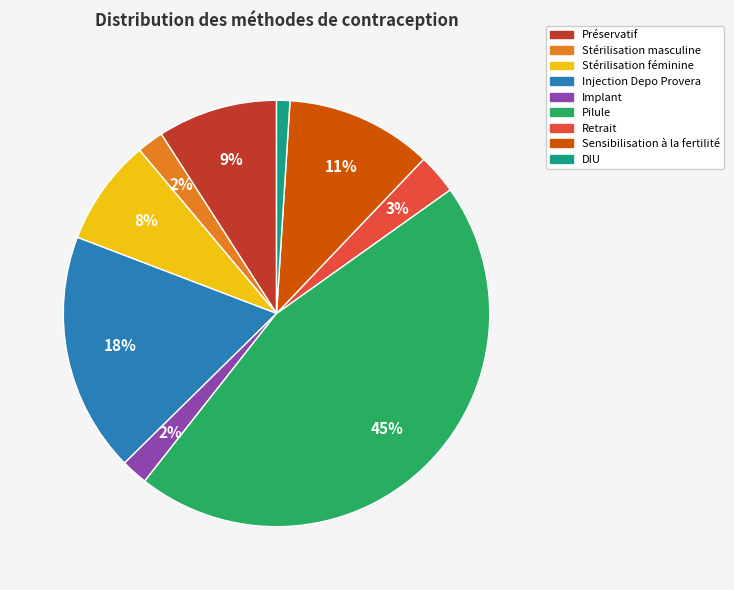

Is it true that Pilule is 38% of the pie?

False